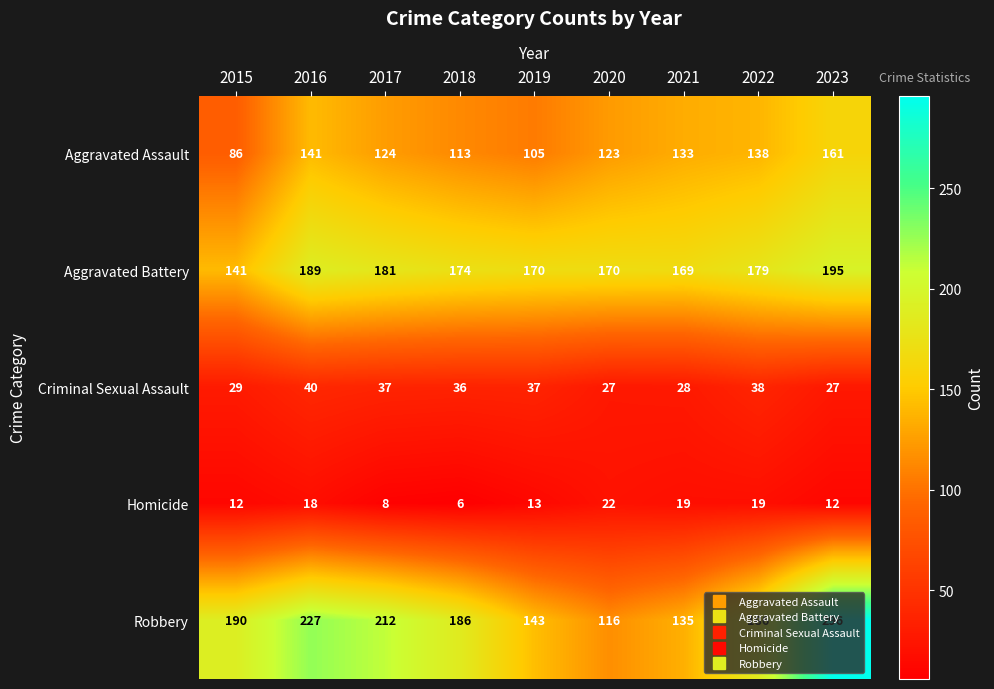

The Homicide series shows 5 at 2017. True or false?

False